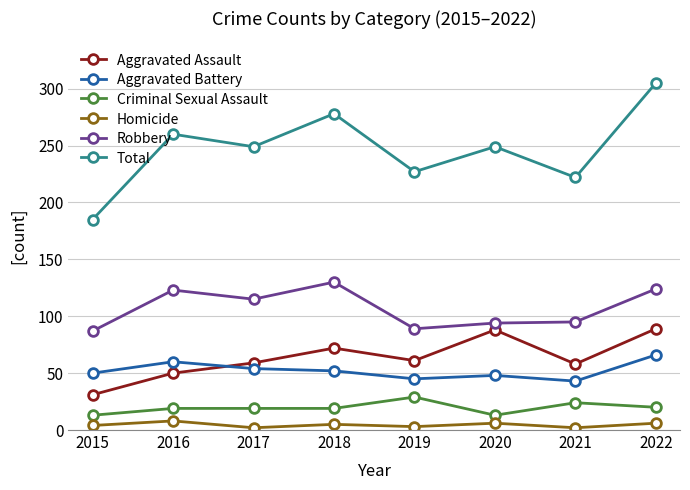

True or false: Total and Criminal Sexual Assault cross at least once.

False